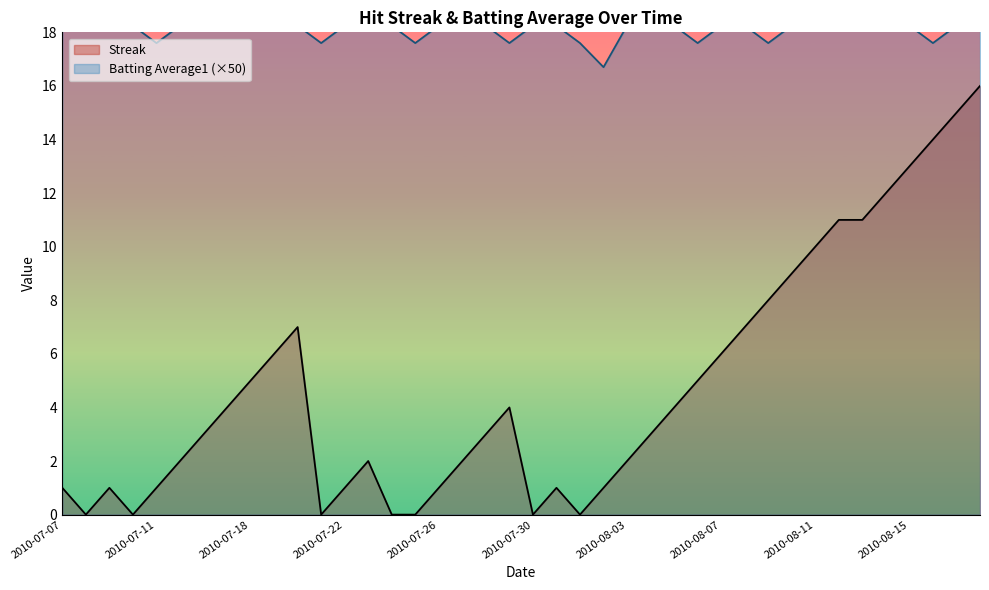

Which category has the highest value in the Batting Average1 series?

2010-07-07